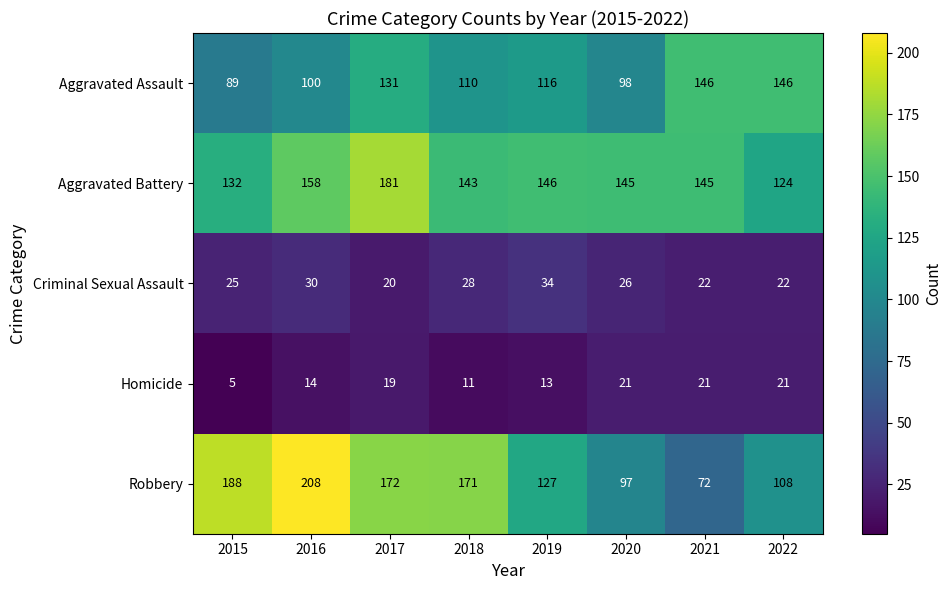

The Robbery series shows 127 at 2019. True or false?

True